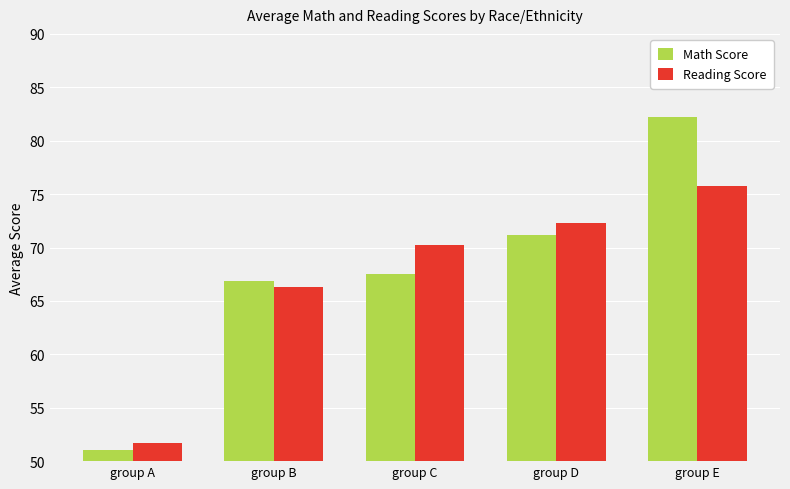

Reading left to right, extract all data points from this chart.

Math Score: group A=51.0	group B=66.9	group C=67.5	group D=71.2	group E=82.2
Reading Score: group A=51.7	group B=66.3	group C=70.2	group D=72.3	group E=75.8